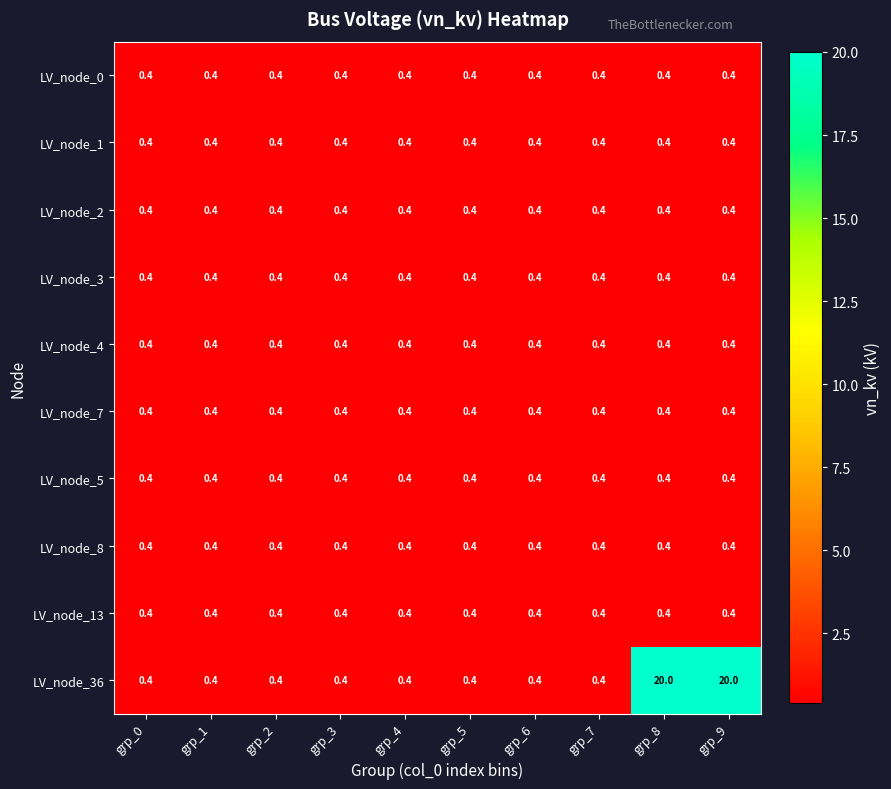

How many distinct data groups are displayed?

10